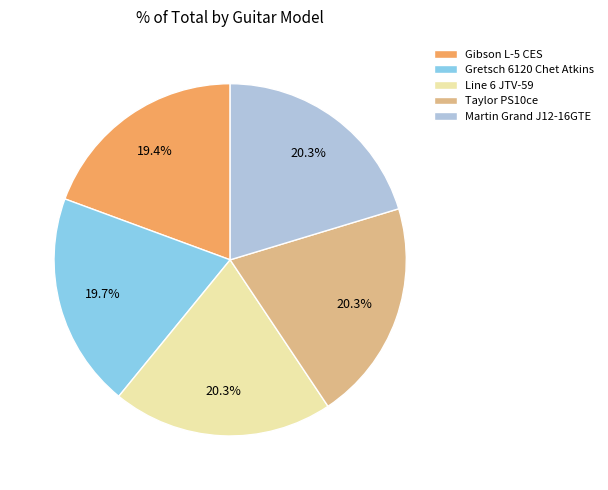

Does Gretsch 6120 Chet Atkins account for over 50% of the chart?

No